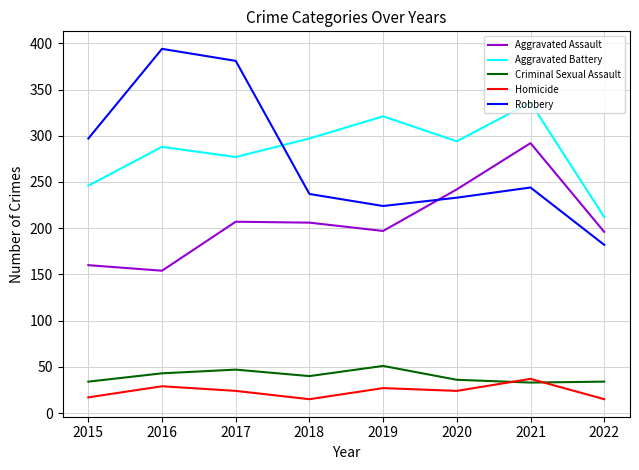

What is the difference between the highest and lowest values at 2020?

270